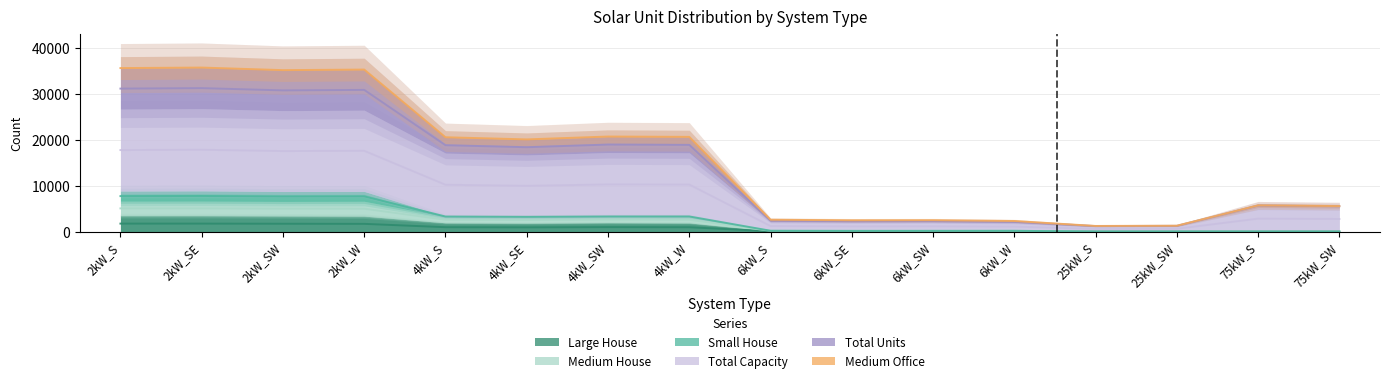

What is the approximate value of Total Capacity at 2kW_SW?

30725.0